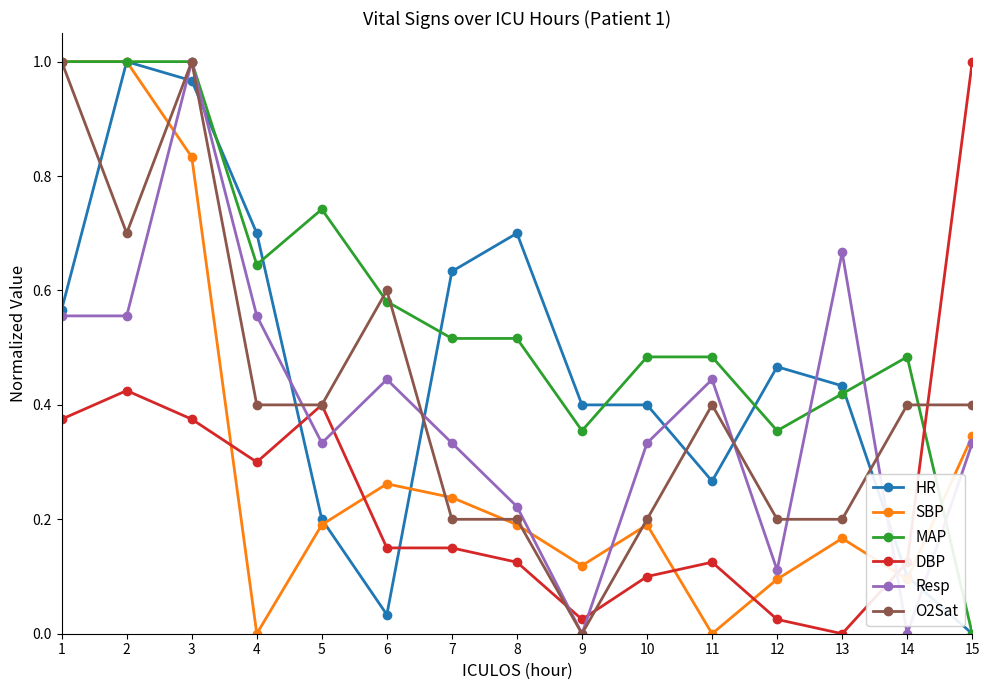

Between 3 and 14, which series saw the biggest shift?

Resp